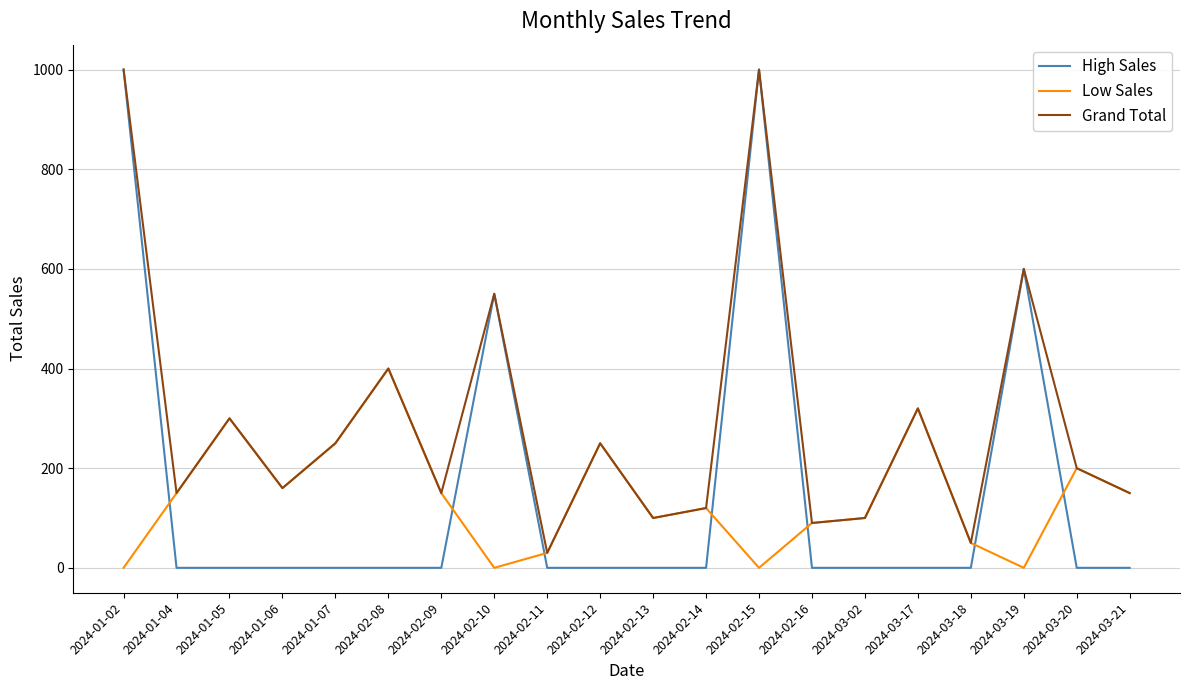

How many interior local valleys does the Grand Total series have?

7